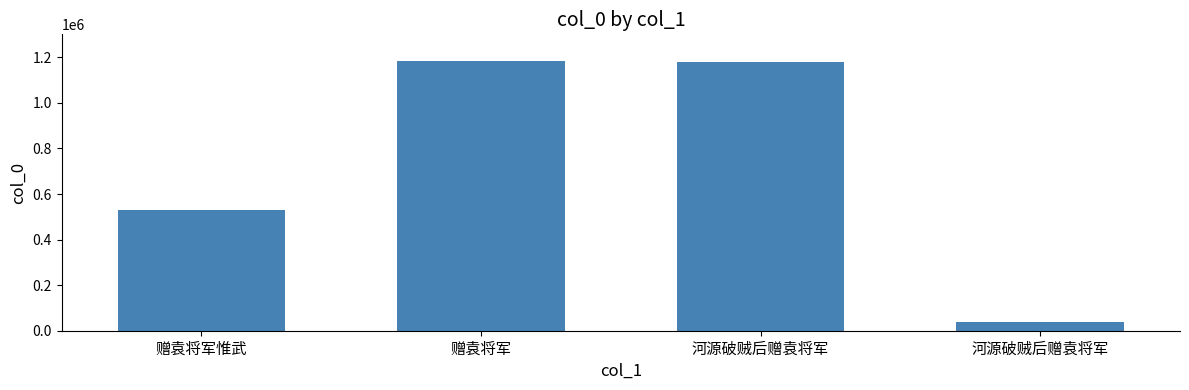

What is the value of the 2nd bar from the left?

1182579